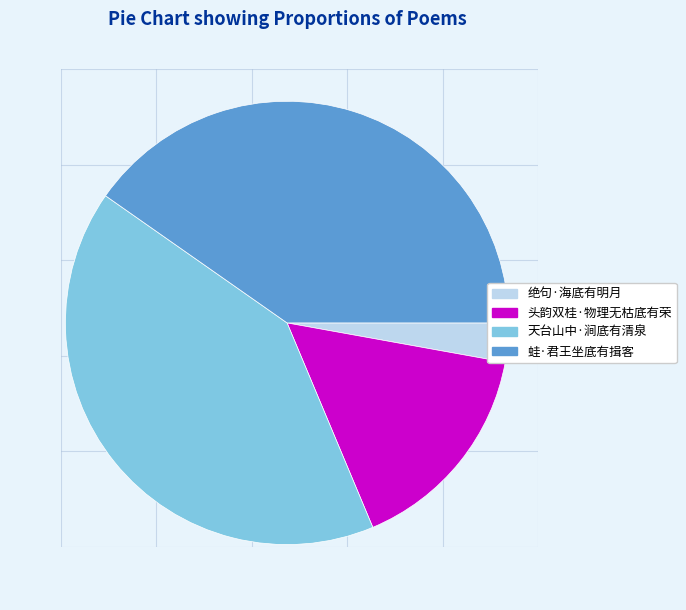

What is the ratio of the value at 头韵双桂·物理无枯底有荣 to the value at 天台山中·涧底有清泉?

0.4